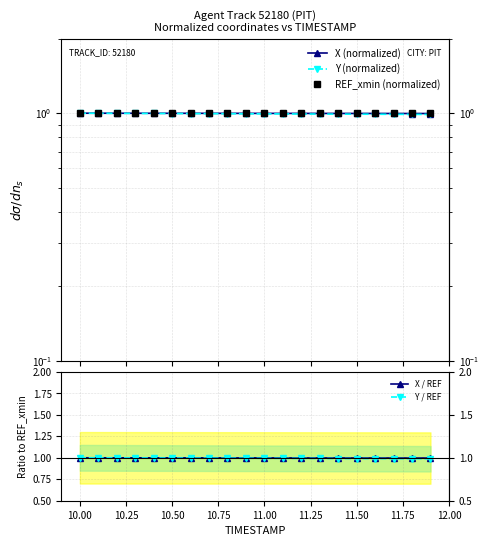

Which series has the largest total across all categories?

REF_xmin (normalized)